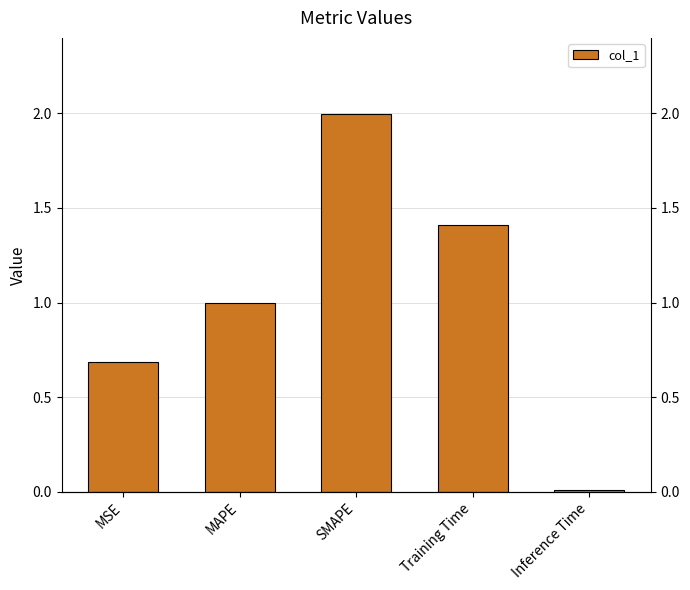

What is the approximate value at MSE?

0.7